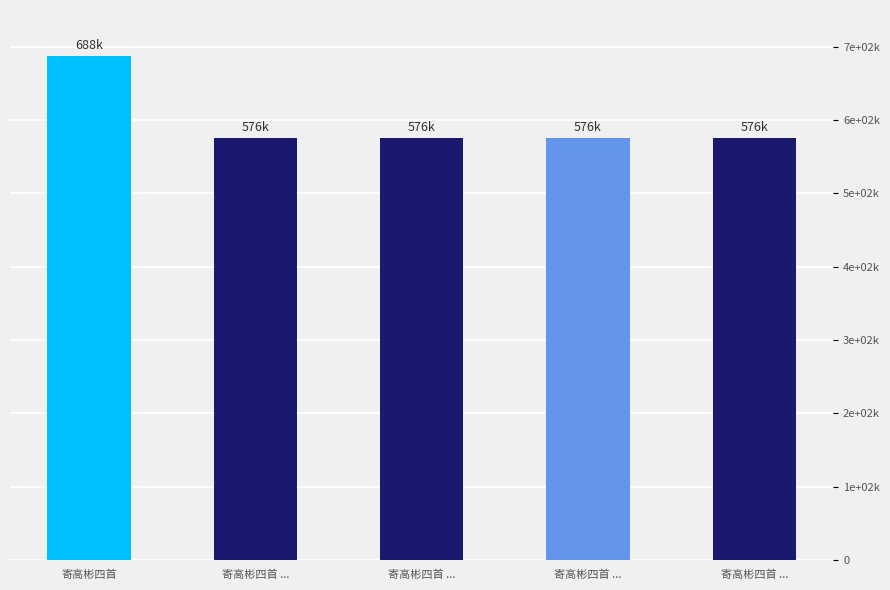

Which label corresponds to the smallest value in the chart?

寄高彬四首 ...